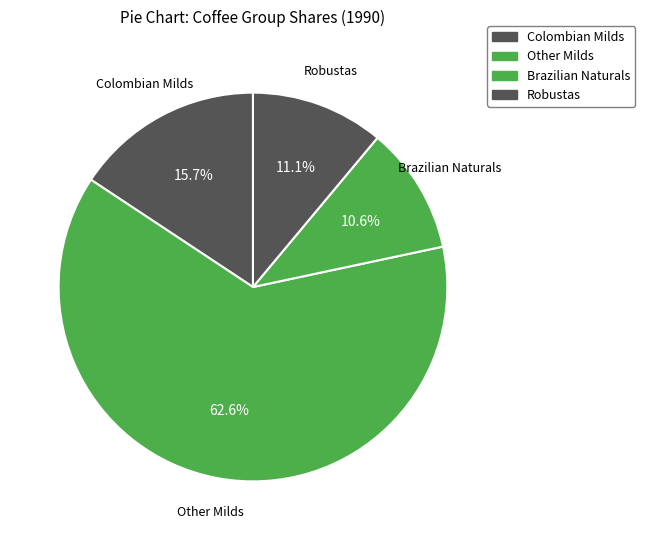

The Other Milds slice represents 33% of the pie. True or false?

False